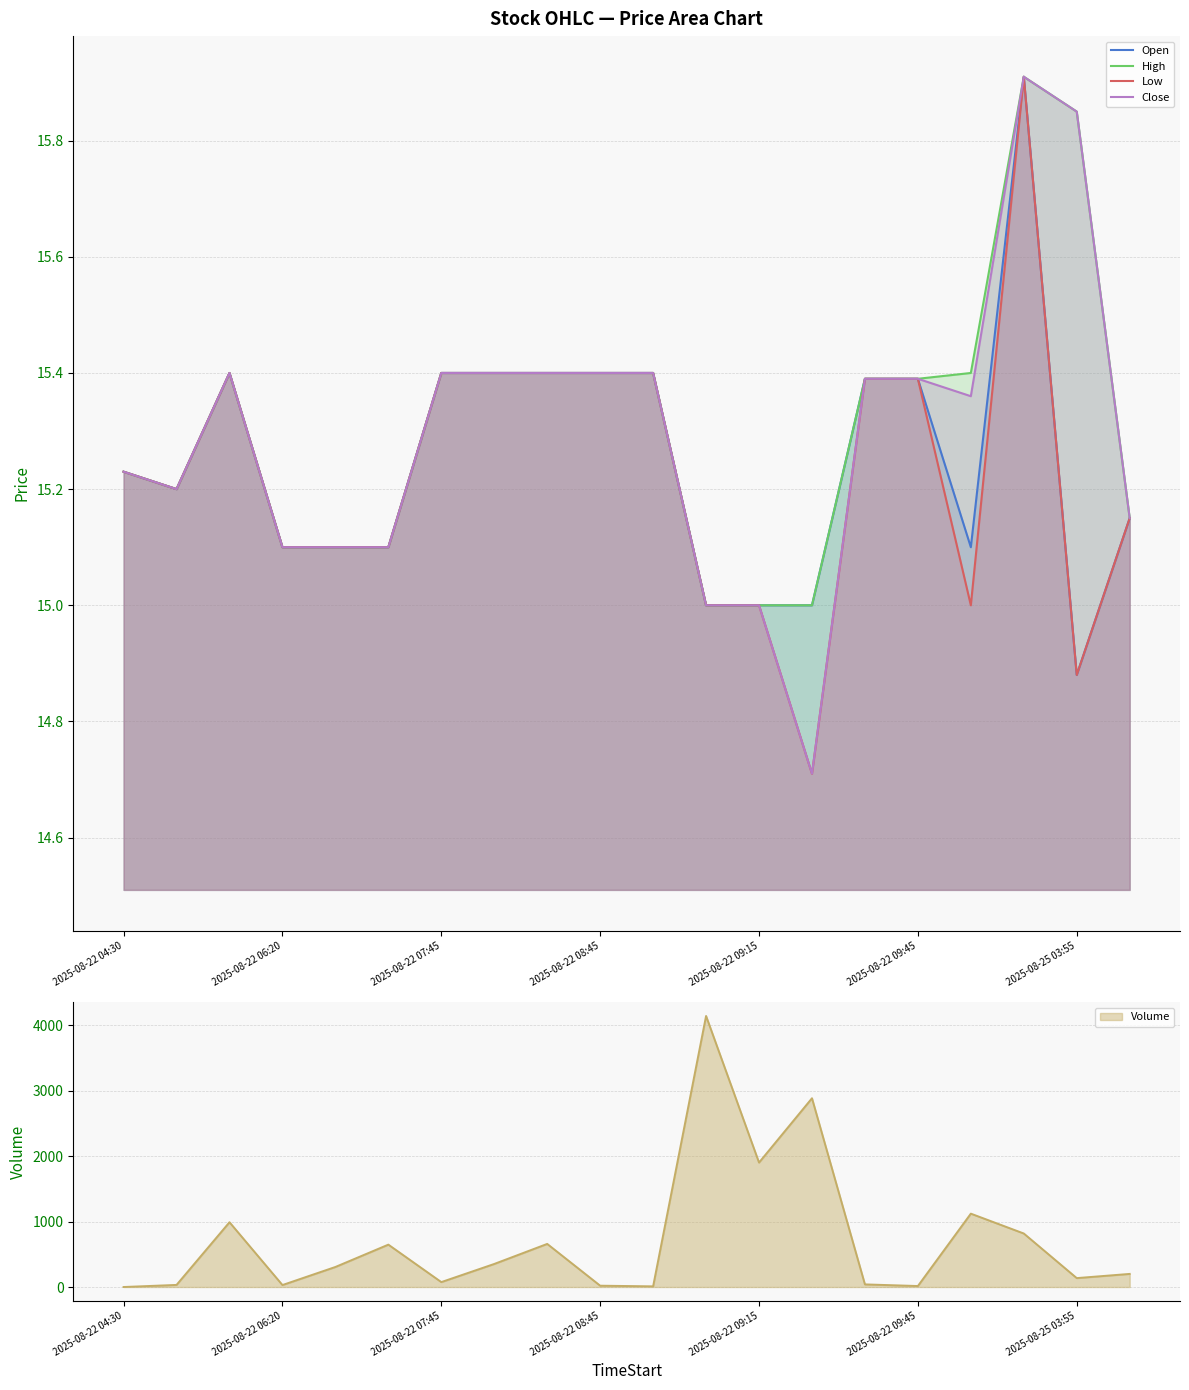

At which category is the sum across all series the highest?

17